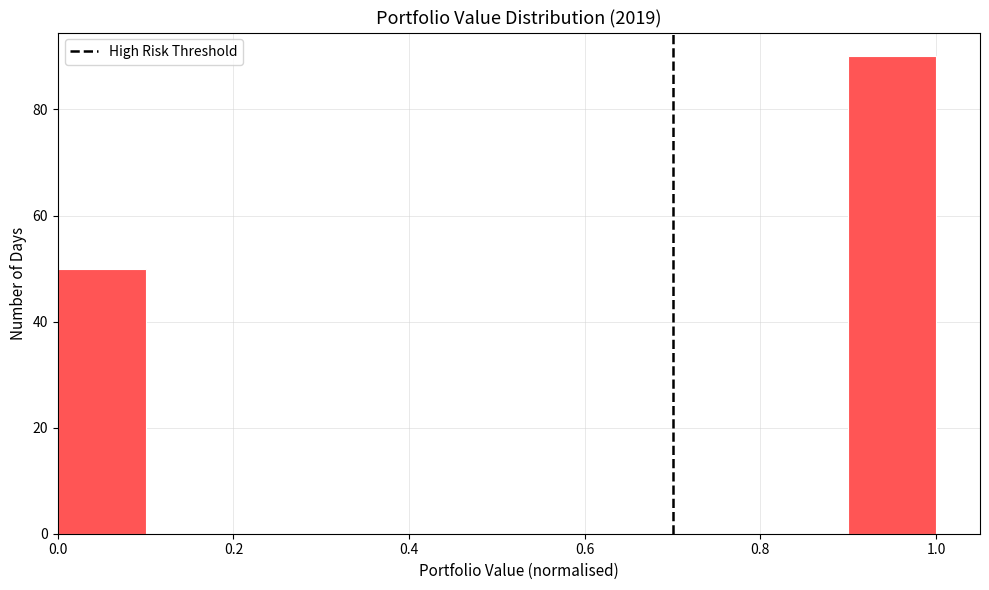

Which range on the x-axis has the tallest bar?

0.9 to 1.0